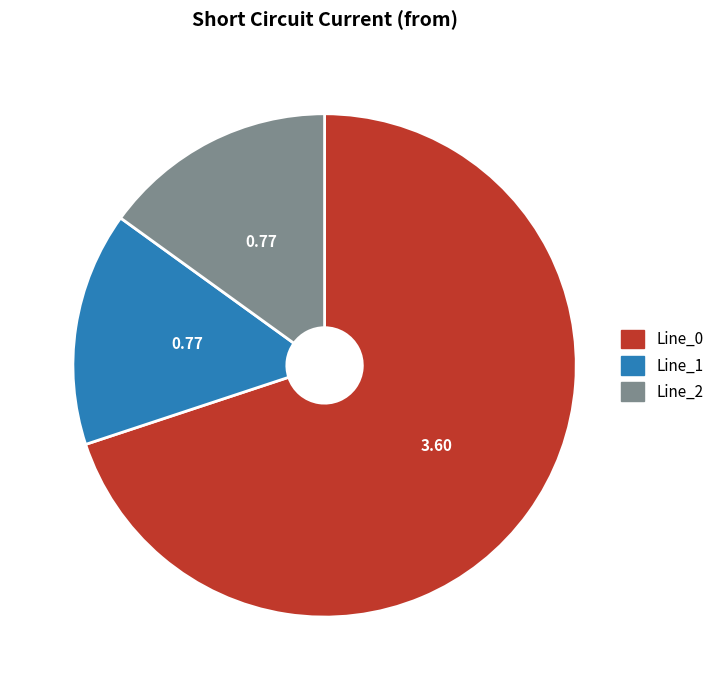

Between Line_0 and Line_2, which is larger?

Line_0